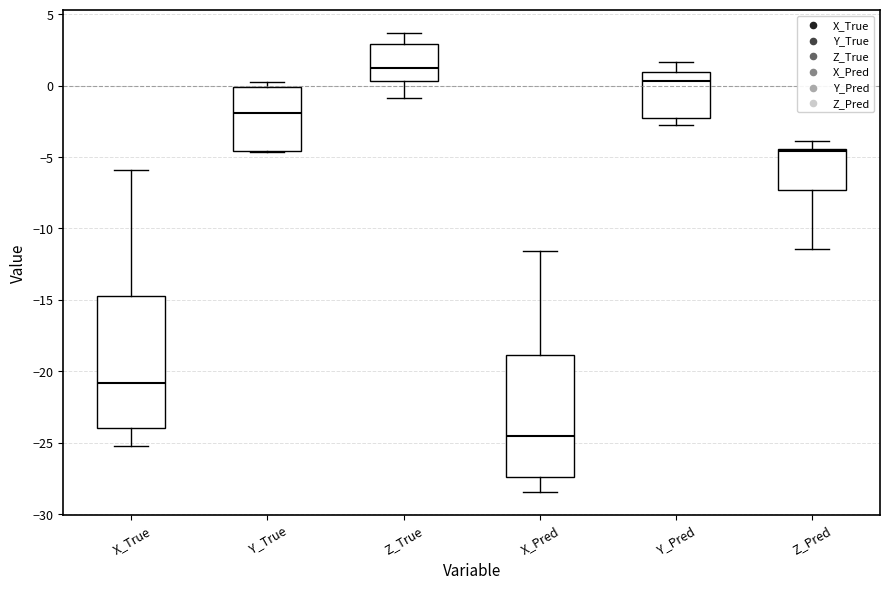

Reading left to right, transcribe this box plot: for each box, give where its median line is, the range the box spans, and where its two whiskers end, as read against the y-axis. The values are not printed on the chart, so give them approximately, as read against the axis.

X_True: median -21.0, box -24.0 to -14.5, whiskers -25.5 to -6.0
Y_True: median -2.0, box -4.5 to 0.0, whiskers -4.5 to 0.0 (just above the box's upper edge)
Z_True: median 1.5, box 0.5 to 3.0, whiskers -1.0 to 3.5
X_Pred: median -24.5, box -27.5 to -19.0, whiskers -28.5 to -11.5
Y_Pred: median 0.5, box -2.5 to 1.0, whiskers -3.0 to 1.5
Z_Pred: median -4.5 (just below the box's upper edge), box -7.5 to -4.5, whiskers -11.5 to -4.0